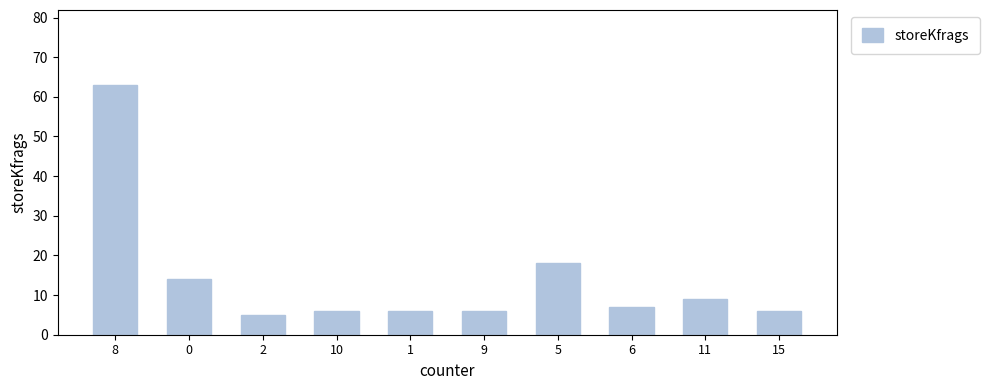

Reading left to right, transcribe all the data shown in this chart.

8=63	0=14	2=5	10=6	1=6	9=6	5=18	6=7	11=9	15=6